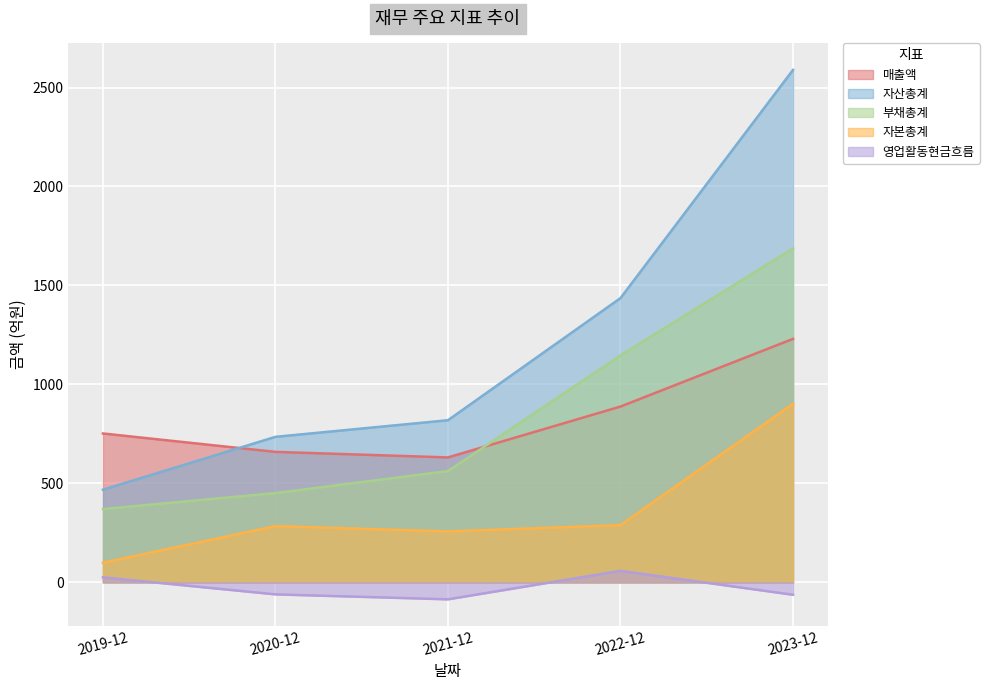

What is the sum of all 부채총계 values?

4216